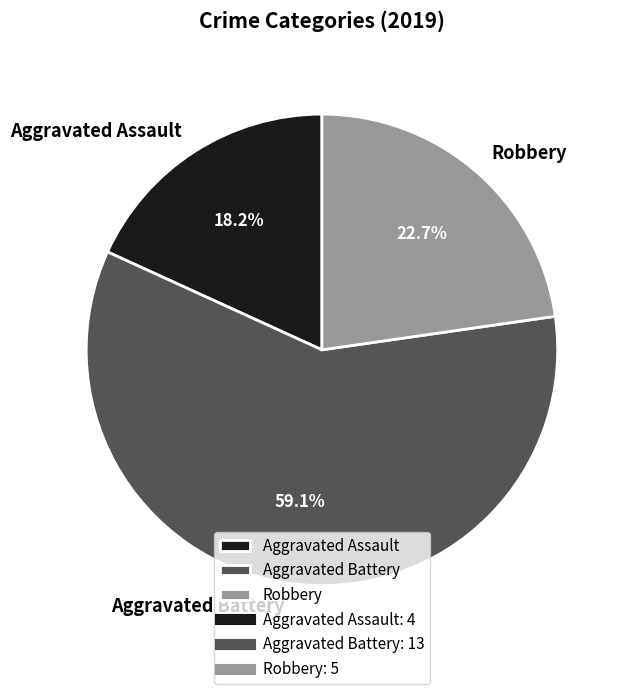

Which slice is the smallest?

Aggravated Assault